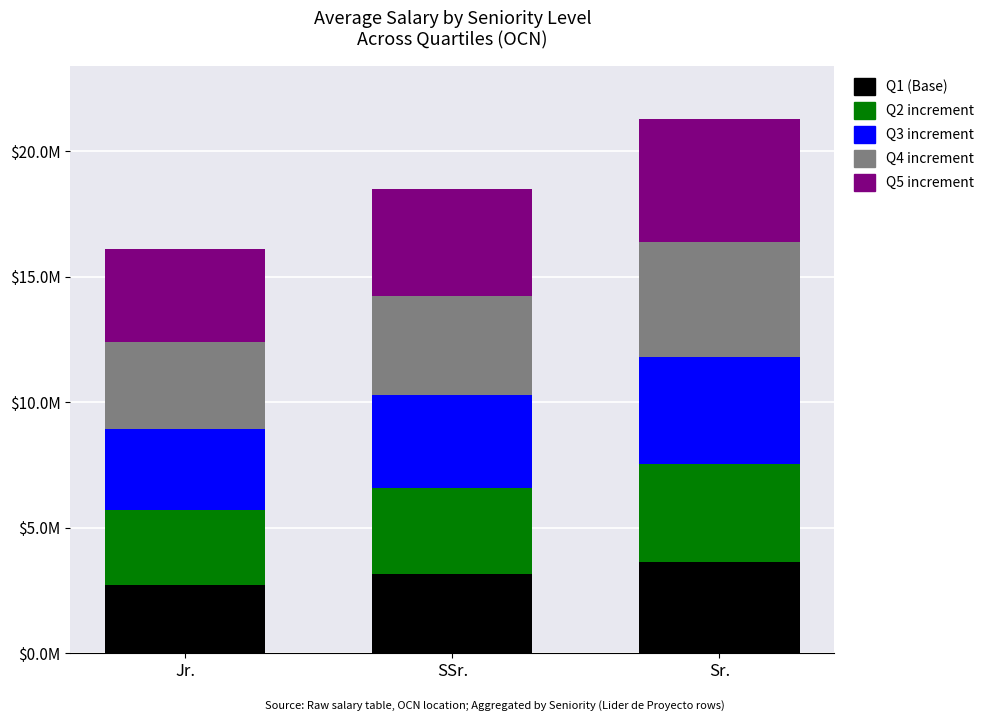

At which category is the sum across all series the highest?

Sr.